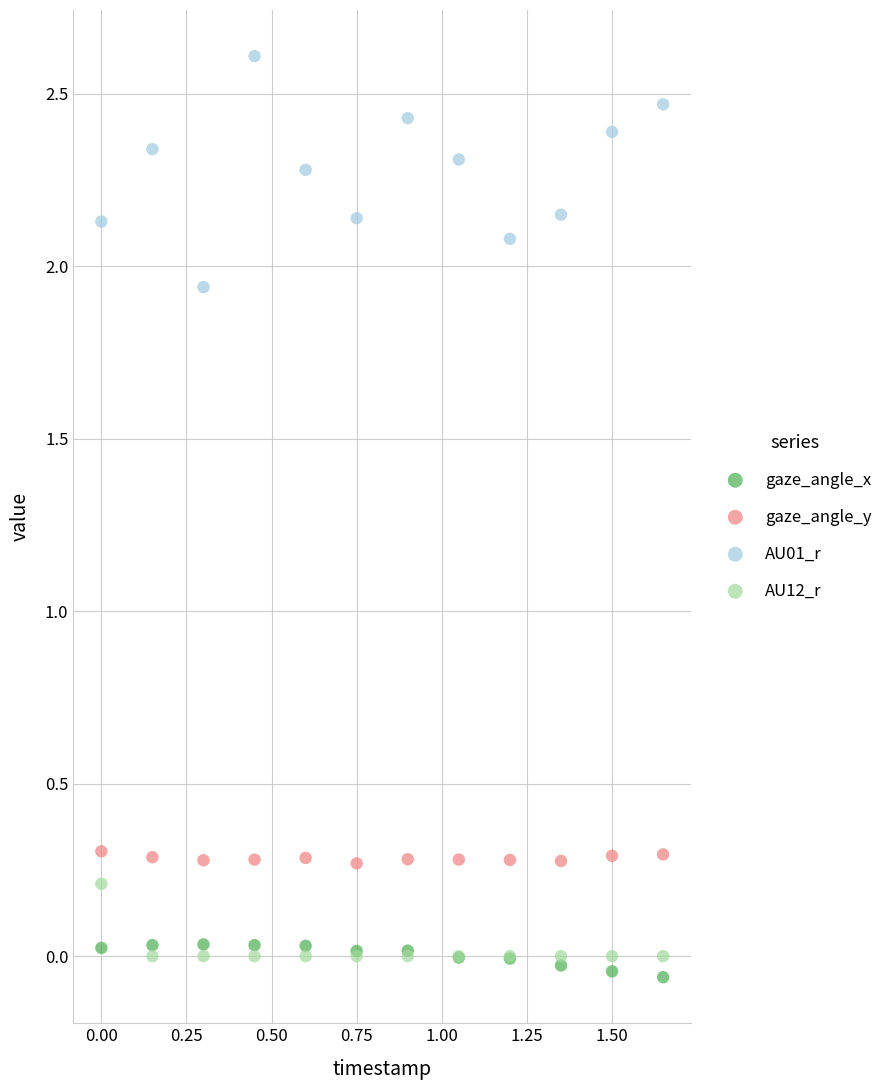

Which series reaches the maximum Y coordinate?

AU01_r